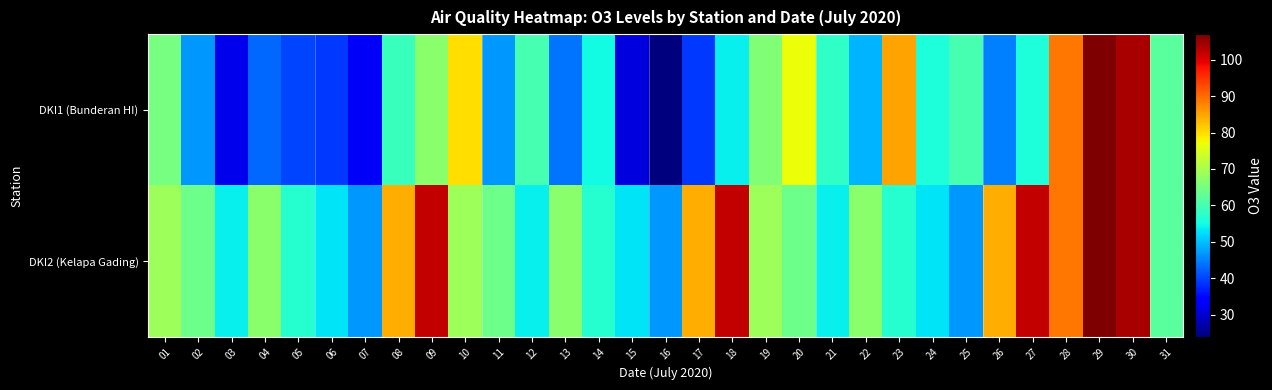

Which has a higher value, 11 or 13?

11